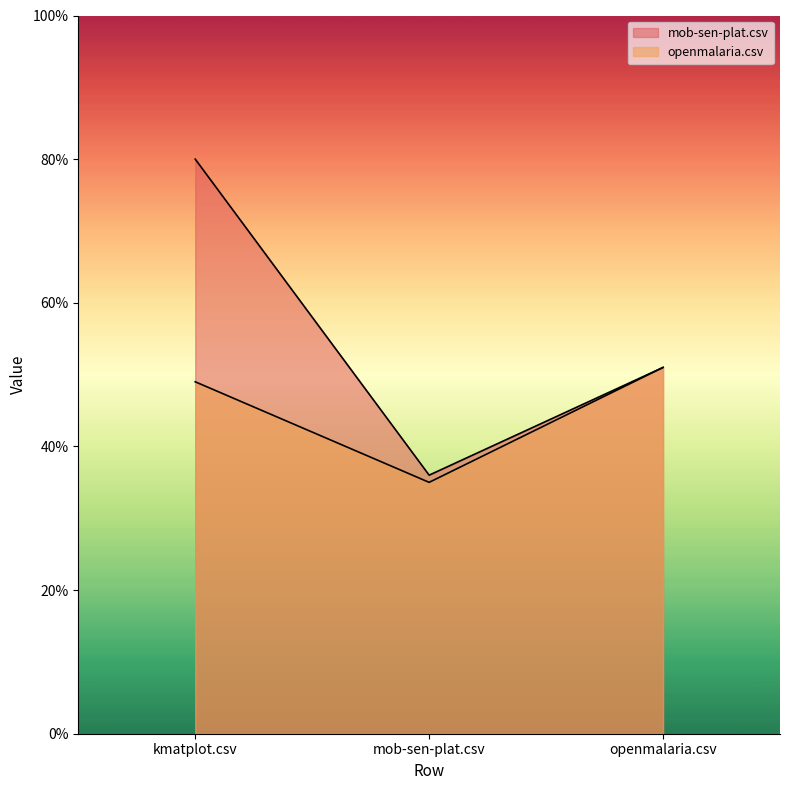

Count the mob-sen-plat.csv values in the range 0 to 1.

3